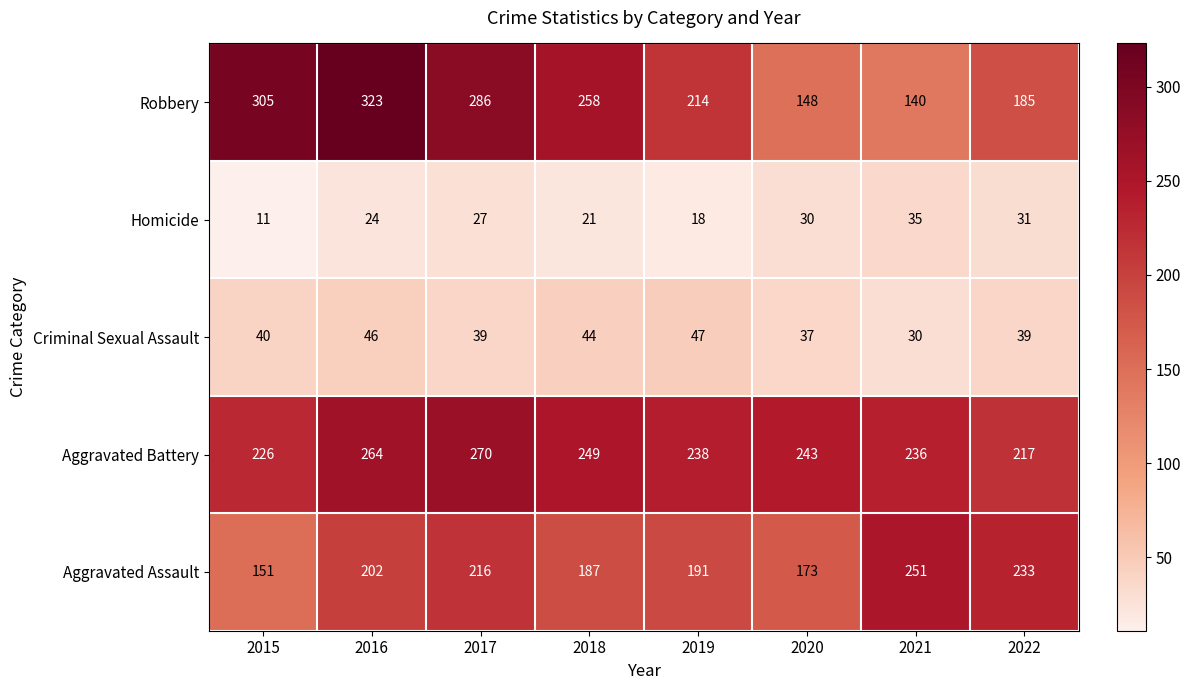

Where does the Aggravated Battery series first go above 243?

2016